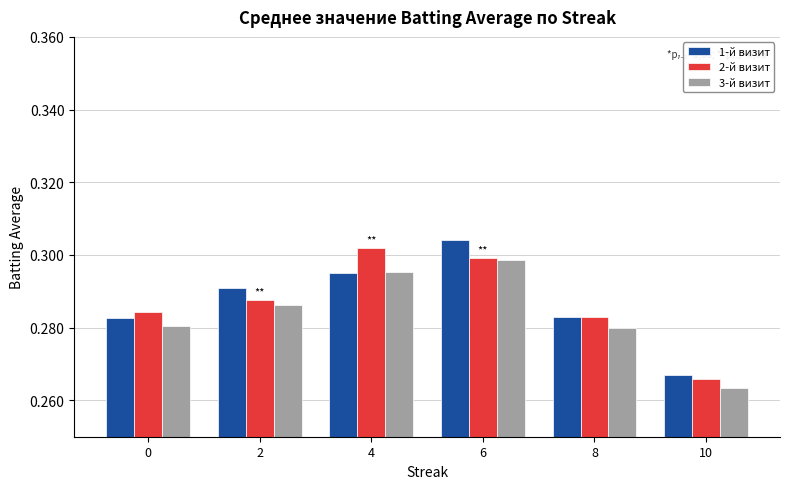

True or false: 3-й визит has a value of 0.3 at 2.

True